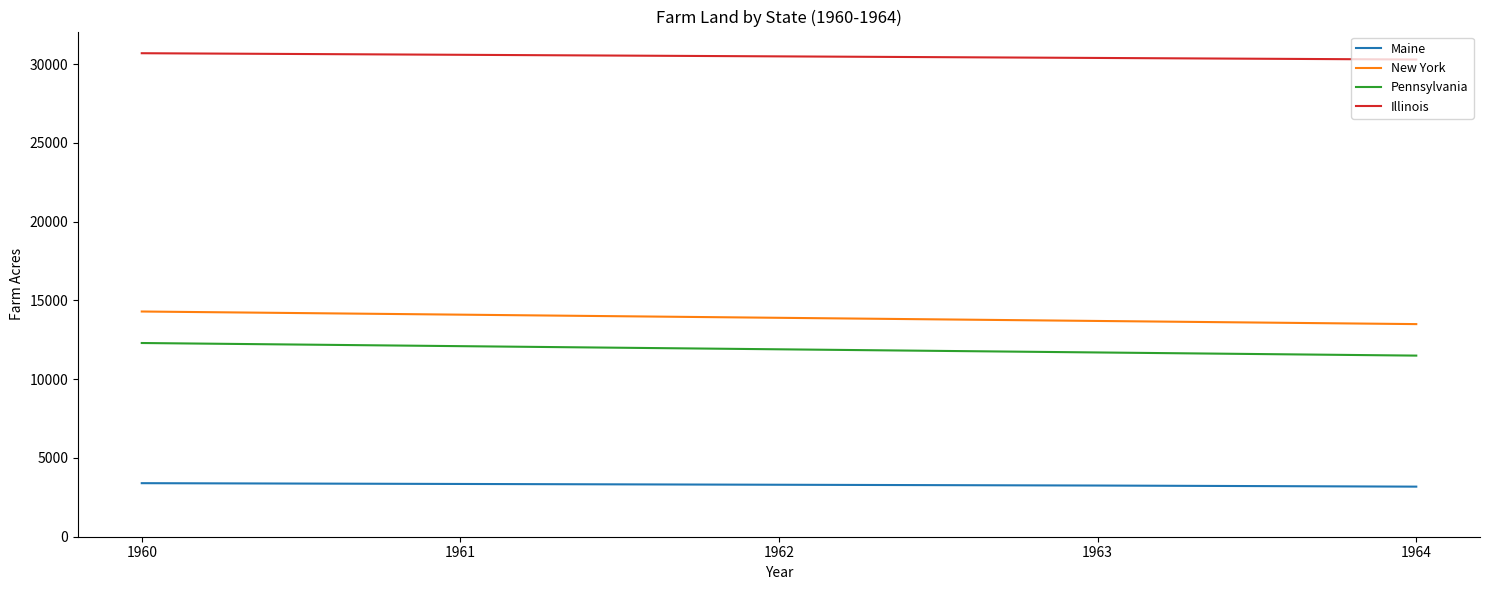

True or false: New York and Pennsylvania intersect in this chart.

False